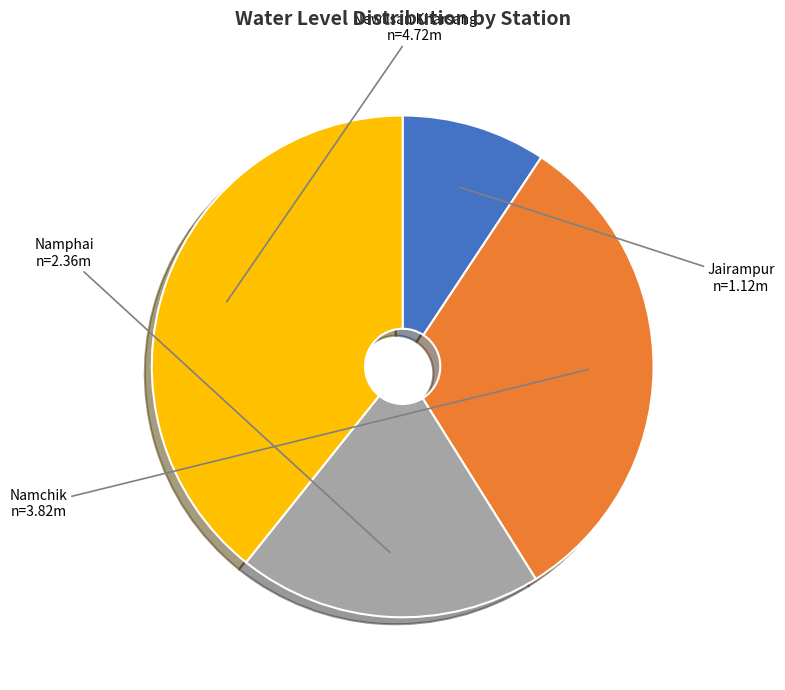

Does any single category account for the majority?

No